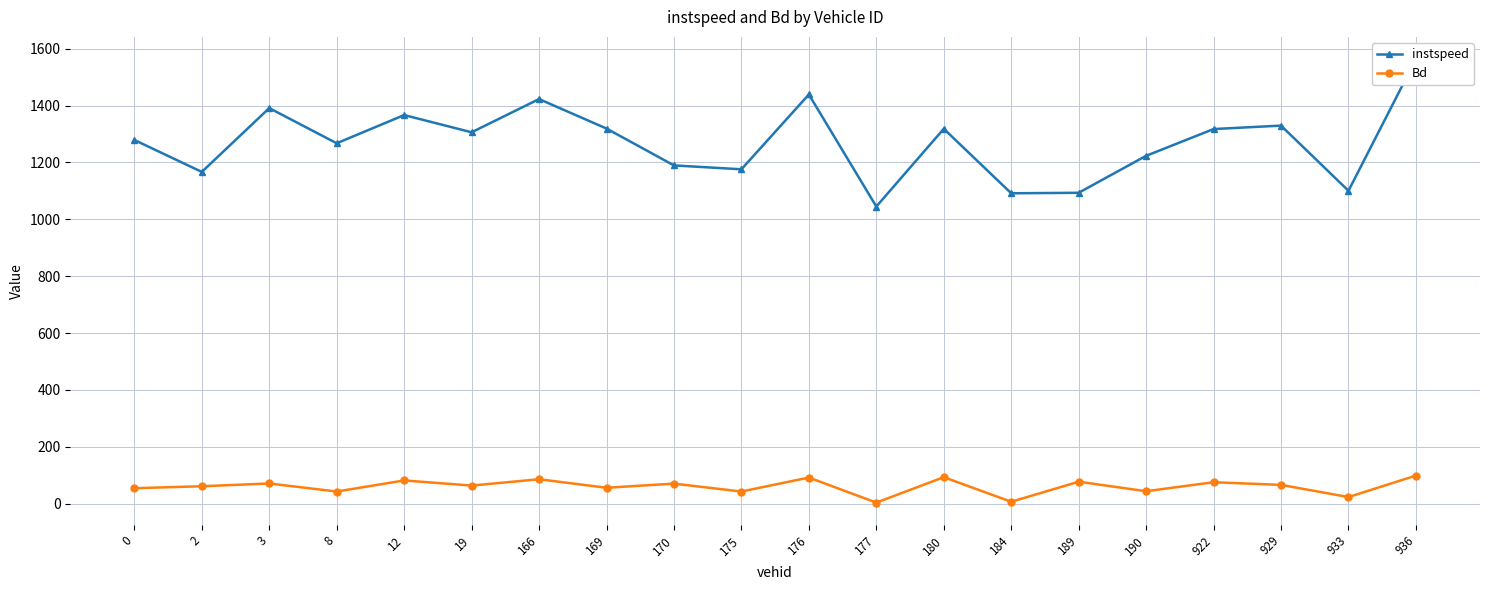

Is it true that Bd equals 0.0 at 177?

False